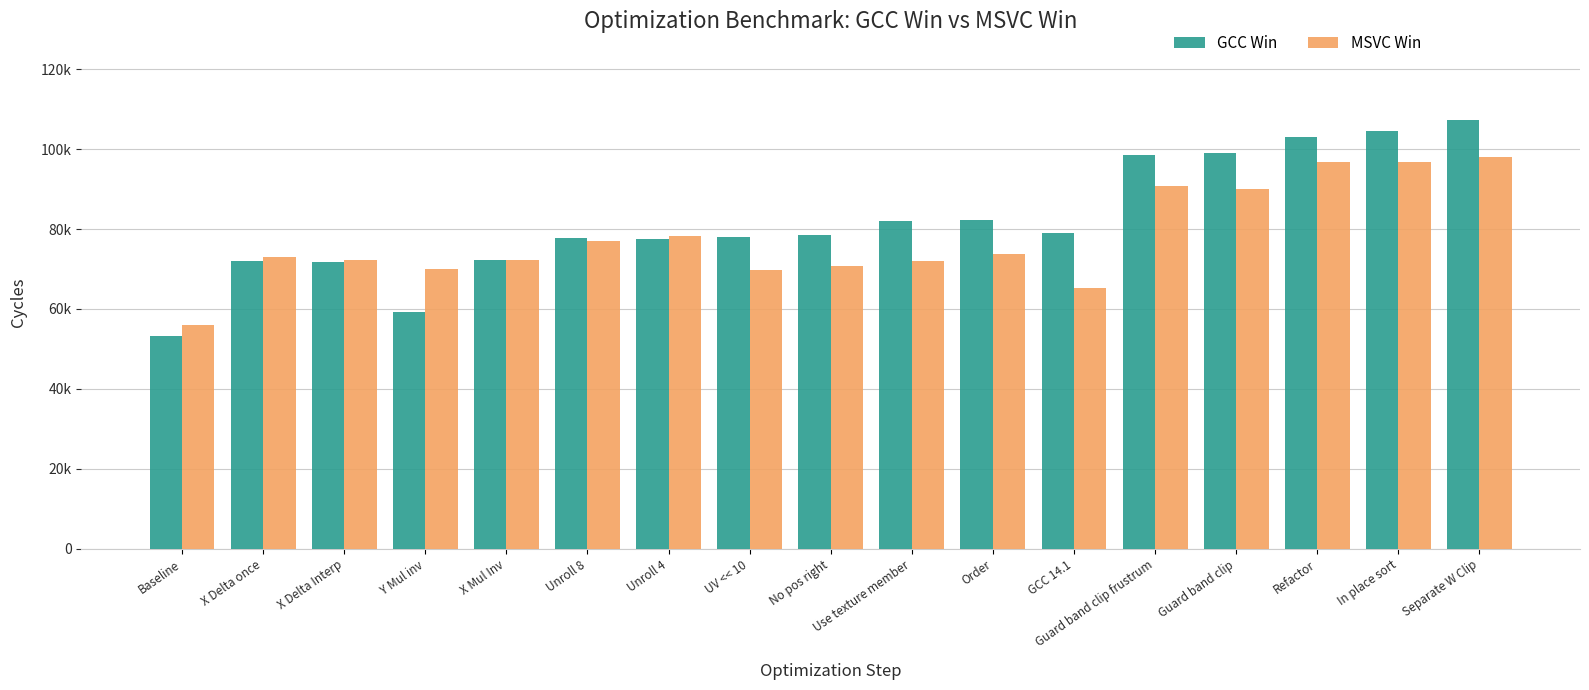

Does the chart contain any negative values?

No